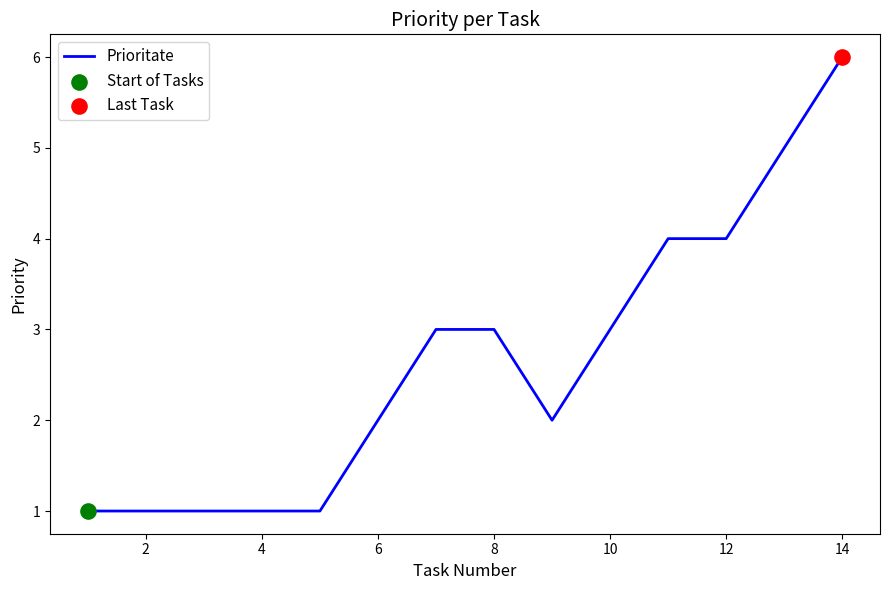

What is the greatest value displayed?

6